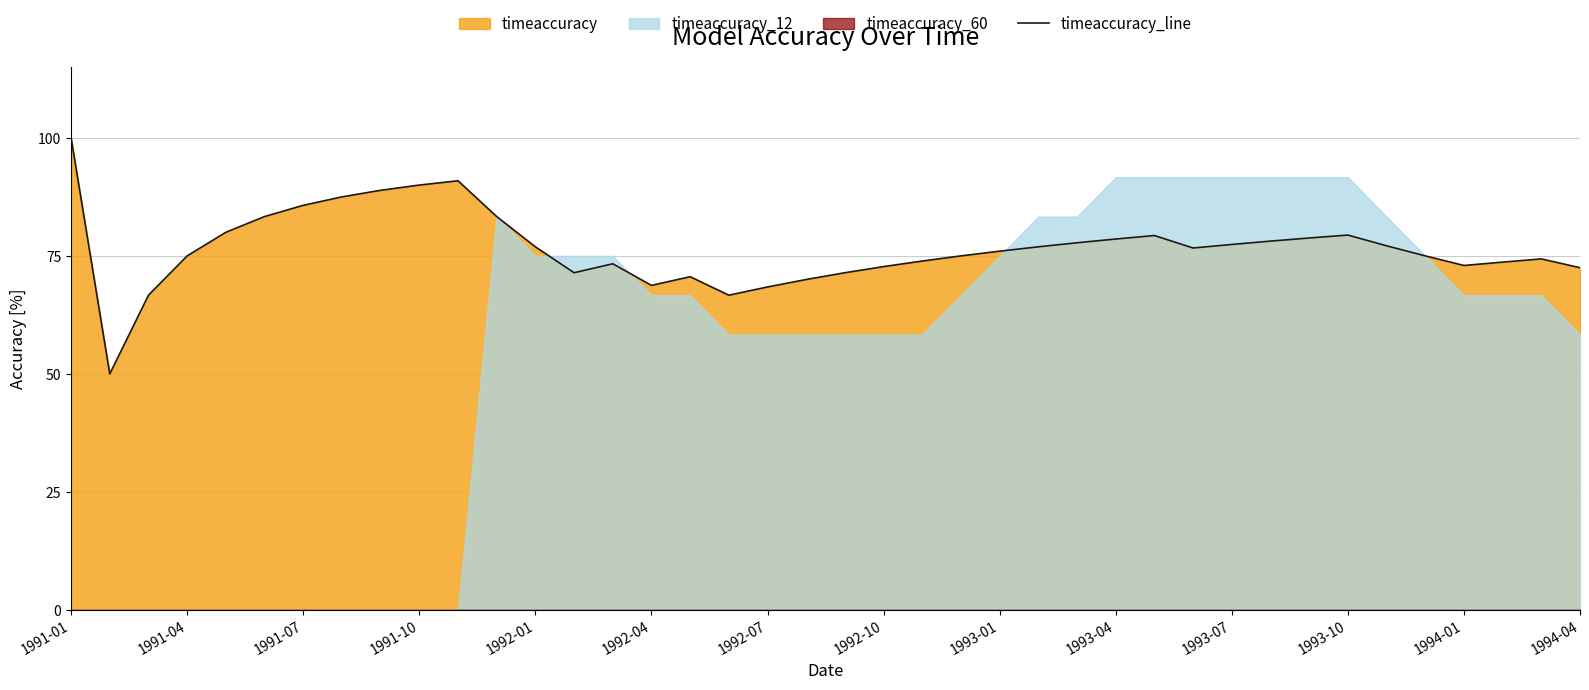

Is it true that timeaccuracy_line equals 68.4 at 1992-07?

True